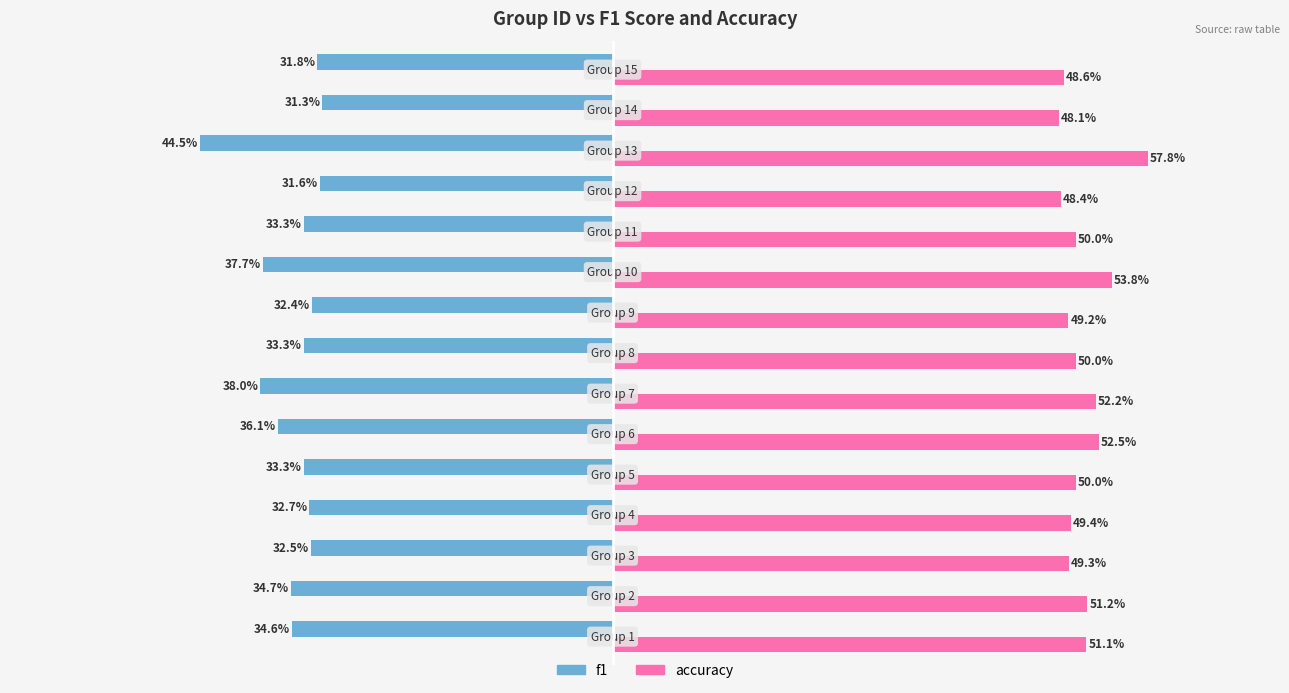

What is the average value of the accuracy series?

0.5